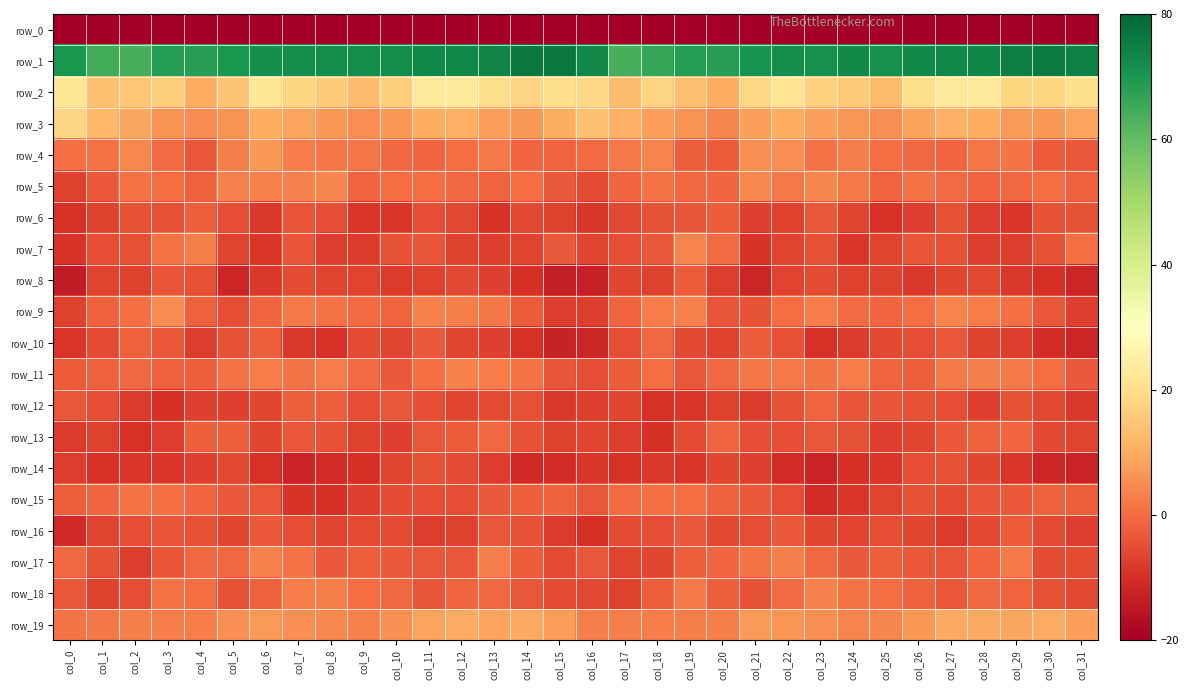

What is the sum of all row_11 values?

-6.0